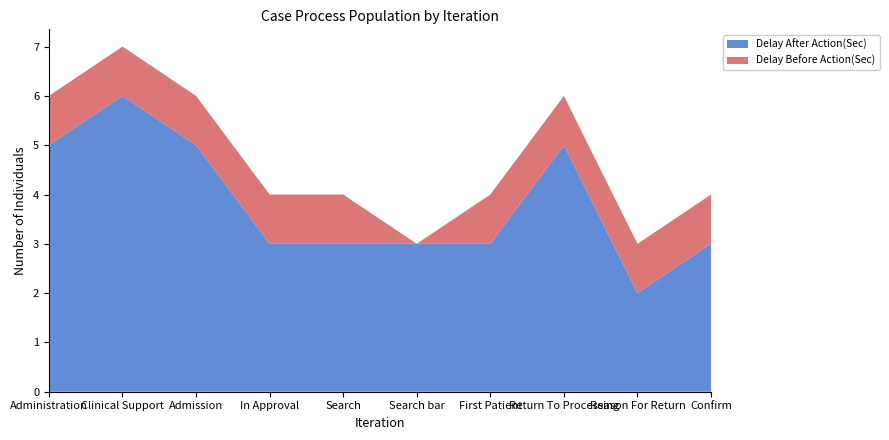

Reading left to right, list all the values displayed in this chart.

Delay After Action(Sec): 5	6	5	3	3	3	3	5	2	3
Delay Before Action(Sec): 1	1	1	1	1	0	1	1	1	1